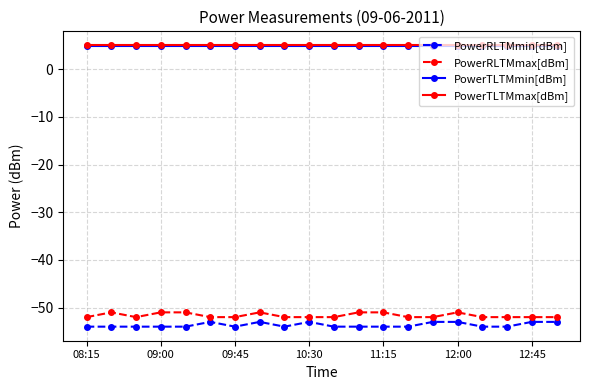

How many lines are shown in the chart?

4